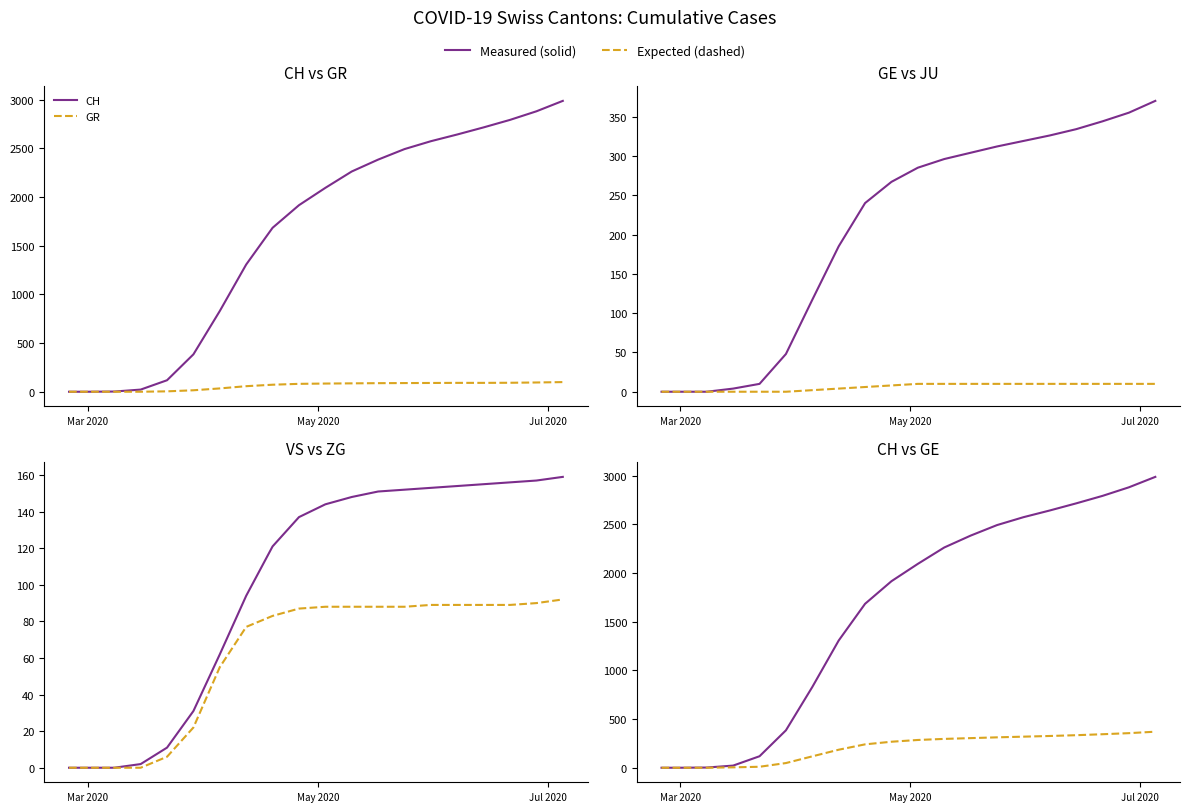

What is the difference between the maximum and minimum values in the JU series?

10